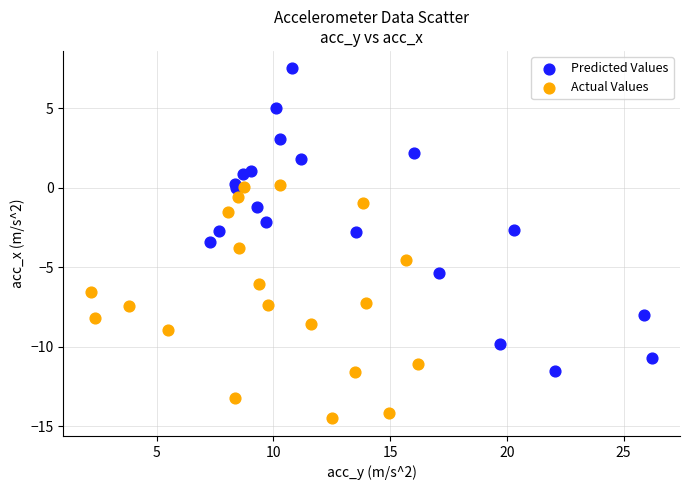

What are all the series names shown in the legend?

Predicted Values, Actual Values